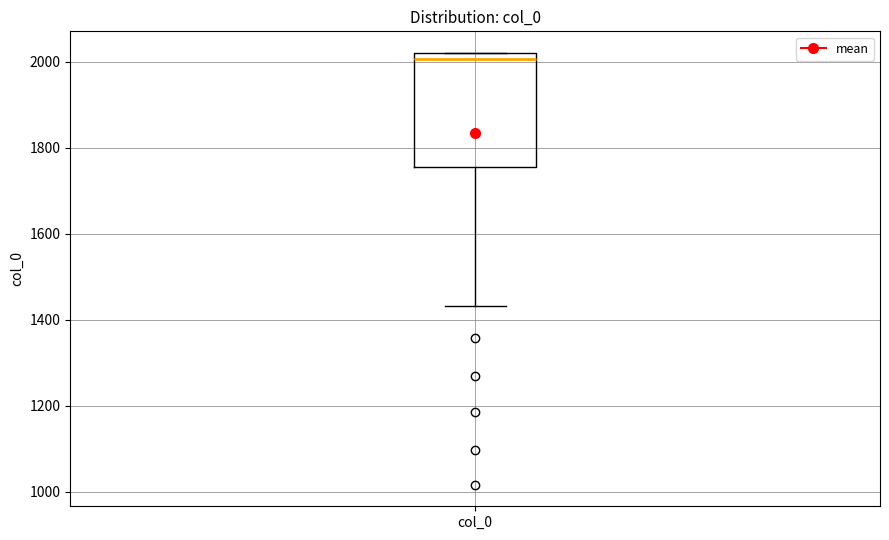

Where is the upper edge of the box for col_0 on the y-axis? The values are not printed on the chart, so give them approximately, as read against the axis.

2020